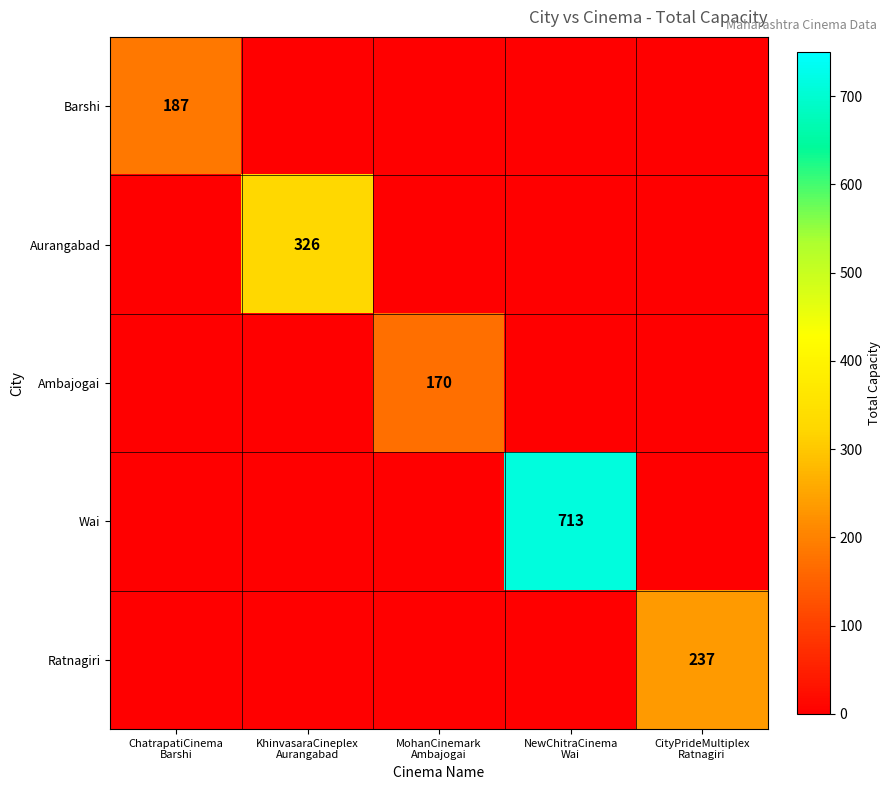

How many values in Barshi are above zero?

1